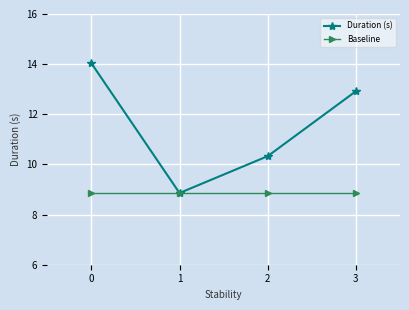

How many interior local valleys does the Duration (s) series have?

1